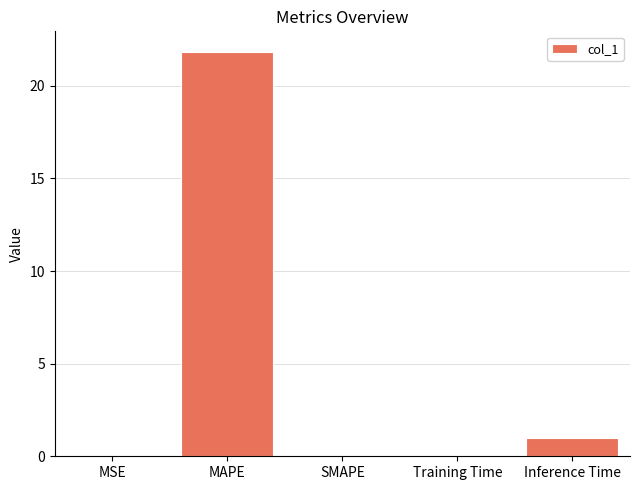

What is the change in value from MSE to Training Time?

+0.1